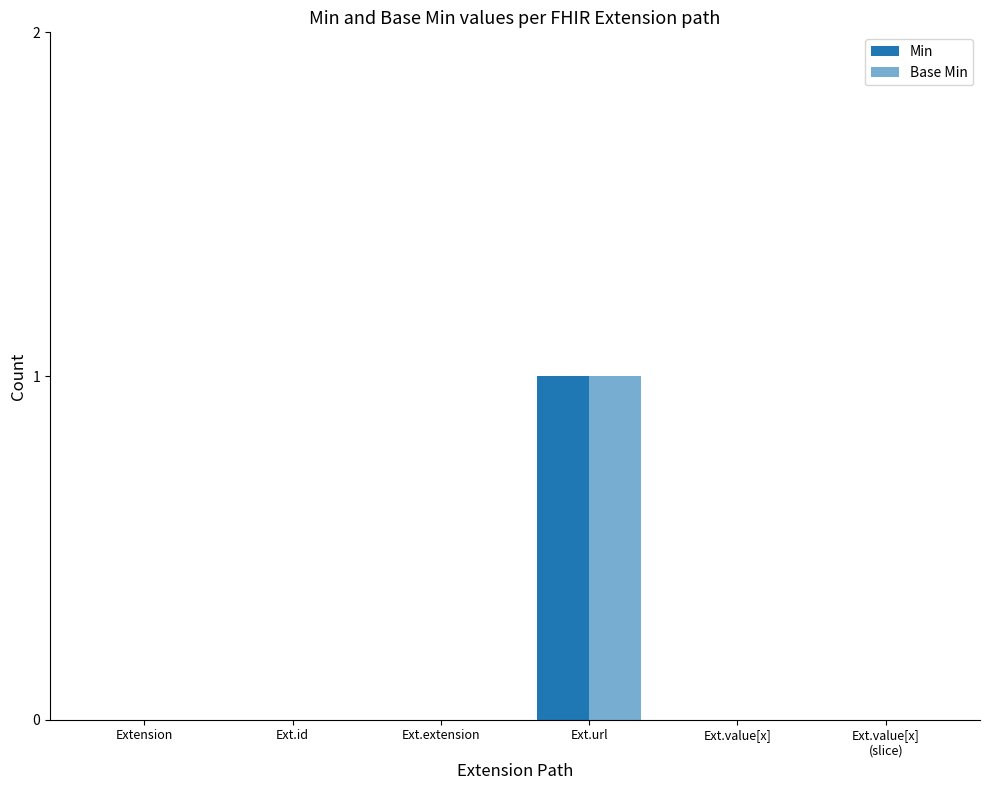

The value of Min at Extension is 1. True or false?

False